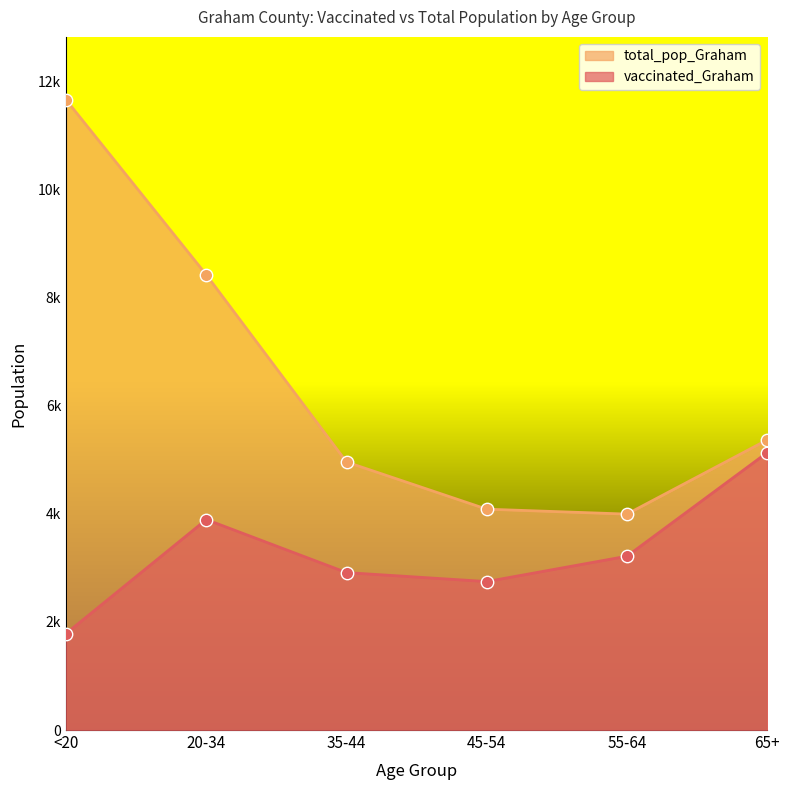

At which category is the sum across all series the highest?

<20